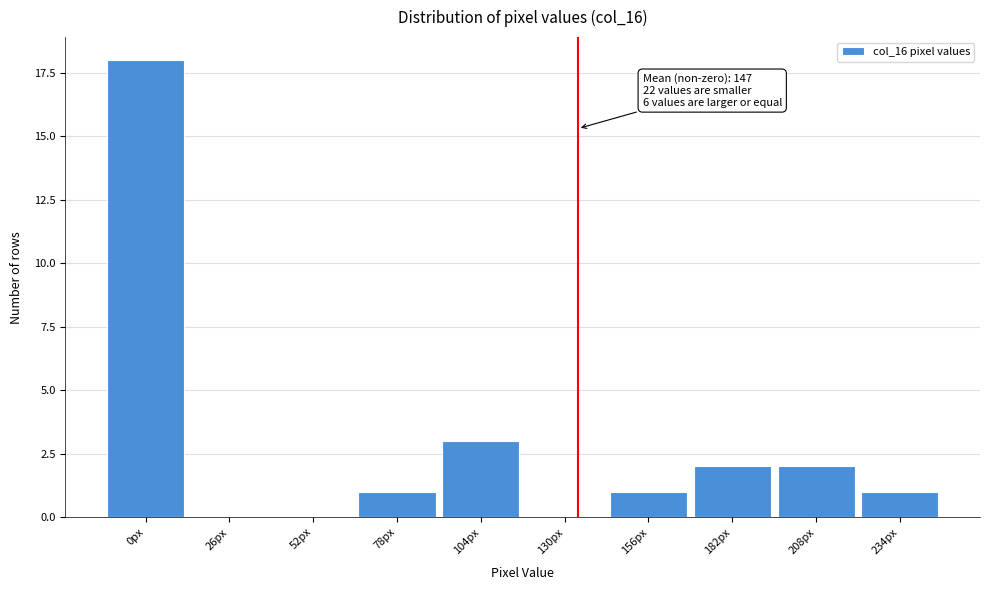

Reading right to left, what are all the values shown in this chart?

234px=1	208px=2	182px=2	156px=1	130px=0	104px=3	78px=1	52px=0	26px=0	0px=18